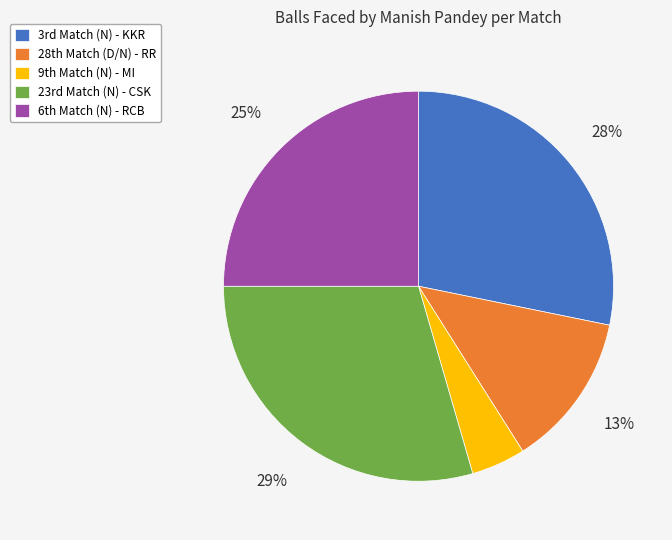

Which category has the smallest portion of the pie?

9th Match (N)